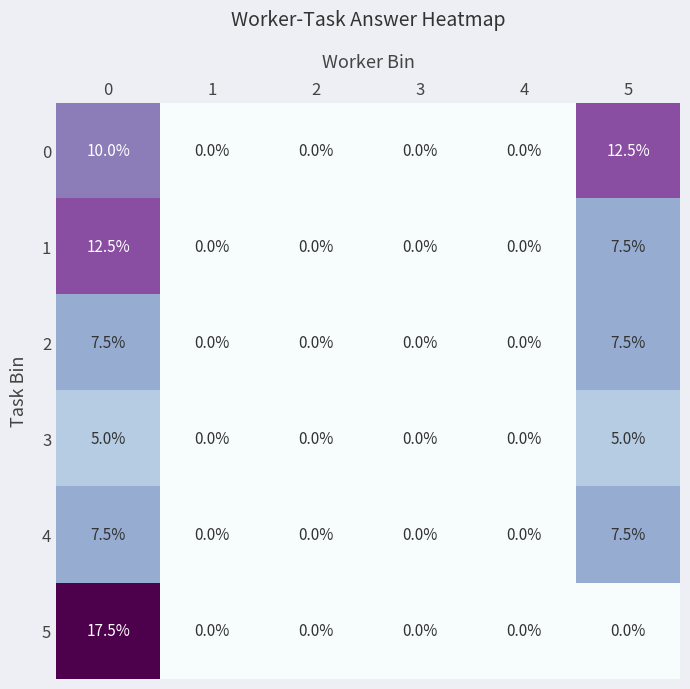

What is the sum of all 2 values?

15.0